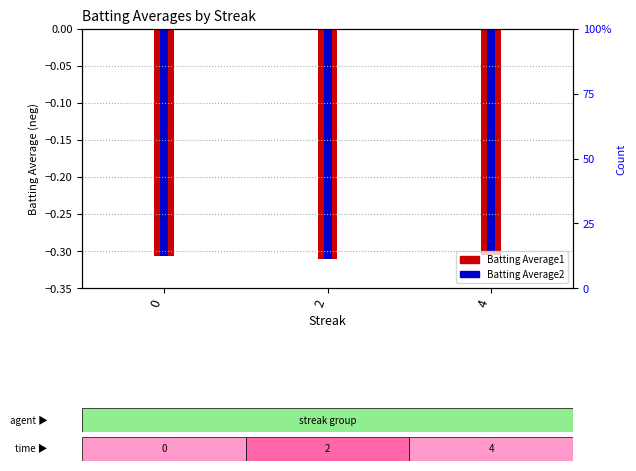

Between 2 and 4, which is larger?

4